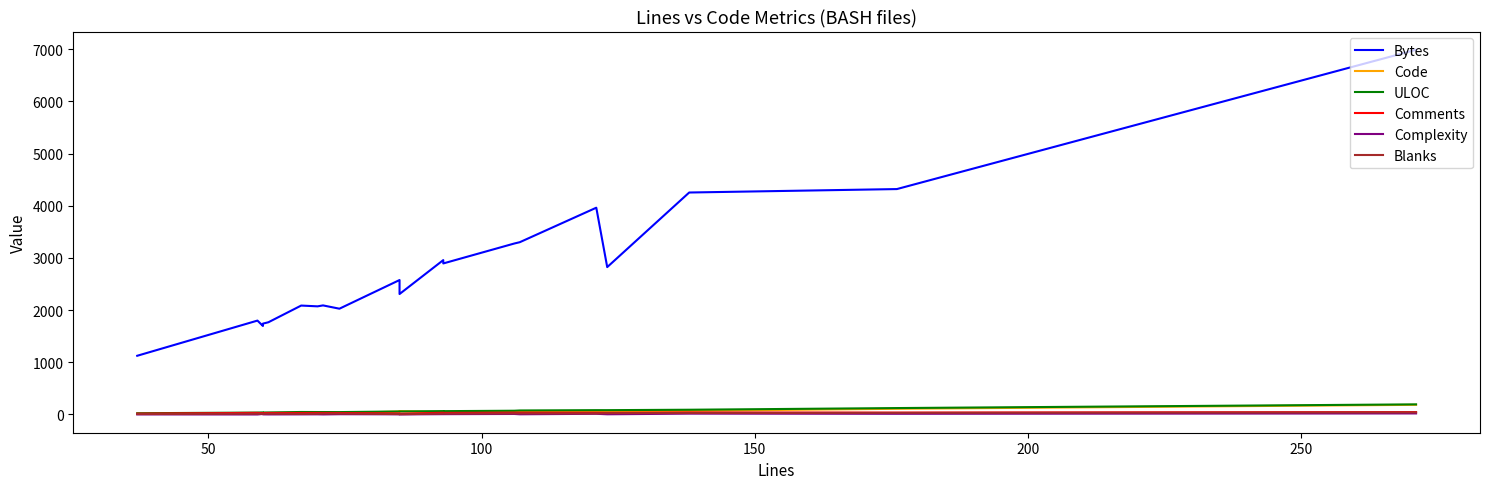

How many interior local valleys does the Bytes series have?

6